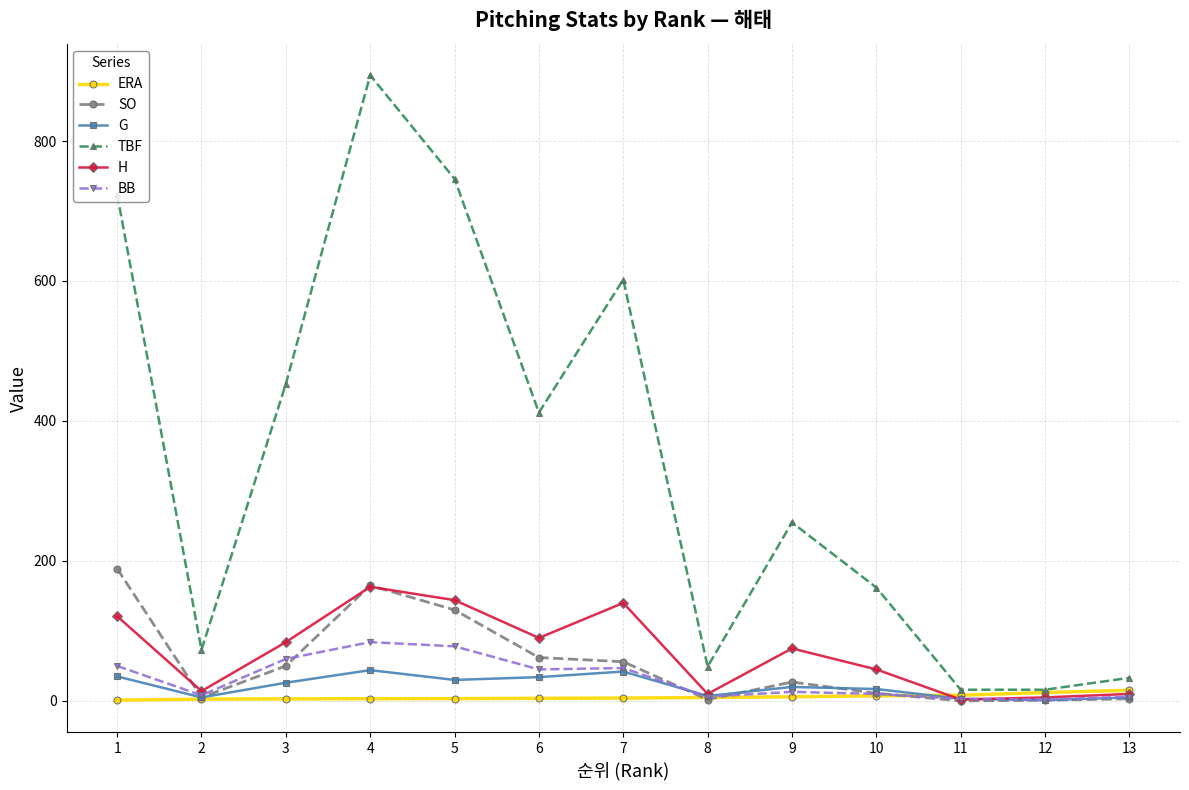

Does the chart display data point markers on the line(s)?

Yes